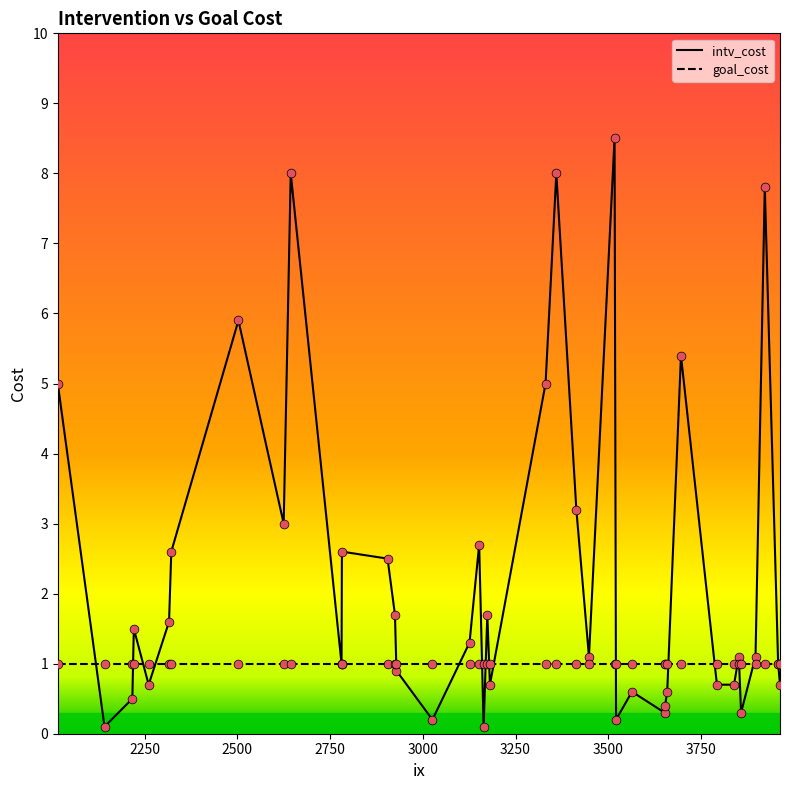

Which series has the largest total across all categories?

intv_cost